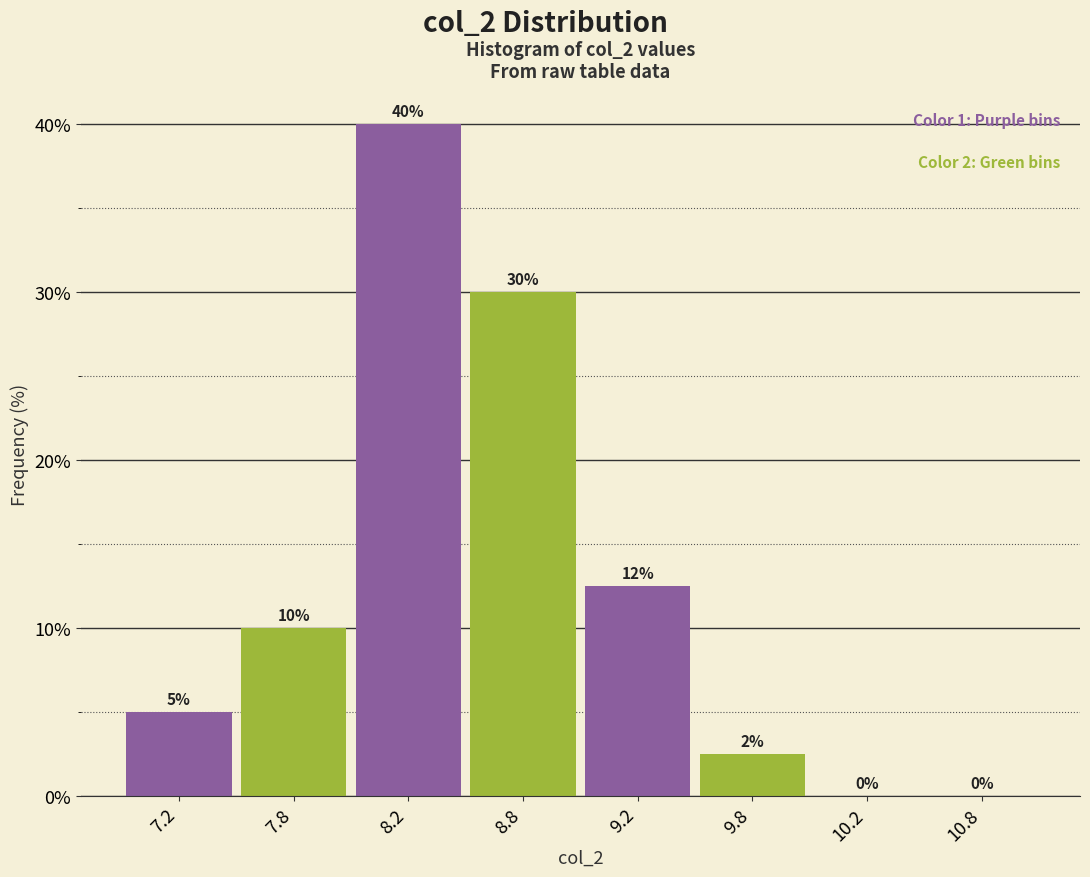

What is the sum of the values at 7.2 and 8.8?

35.0